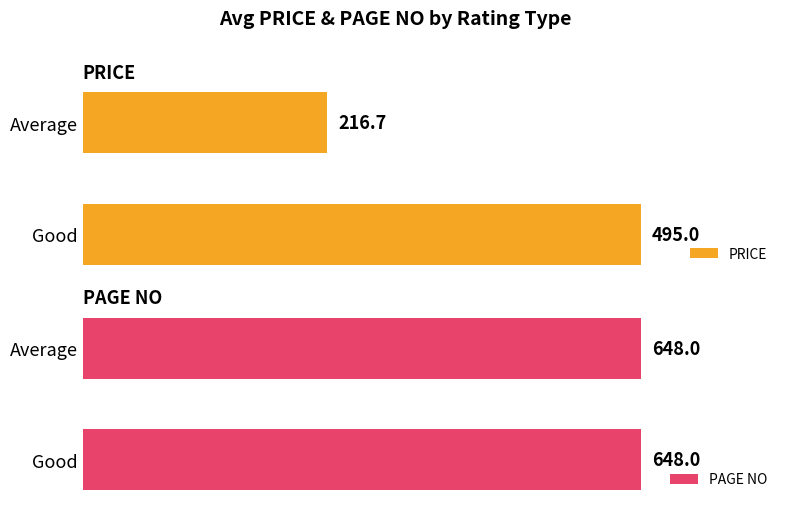

List the labels in order of PRICE value, largest first.

Good, Average